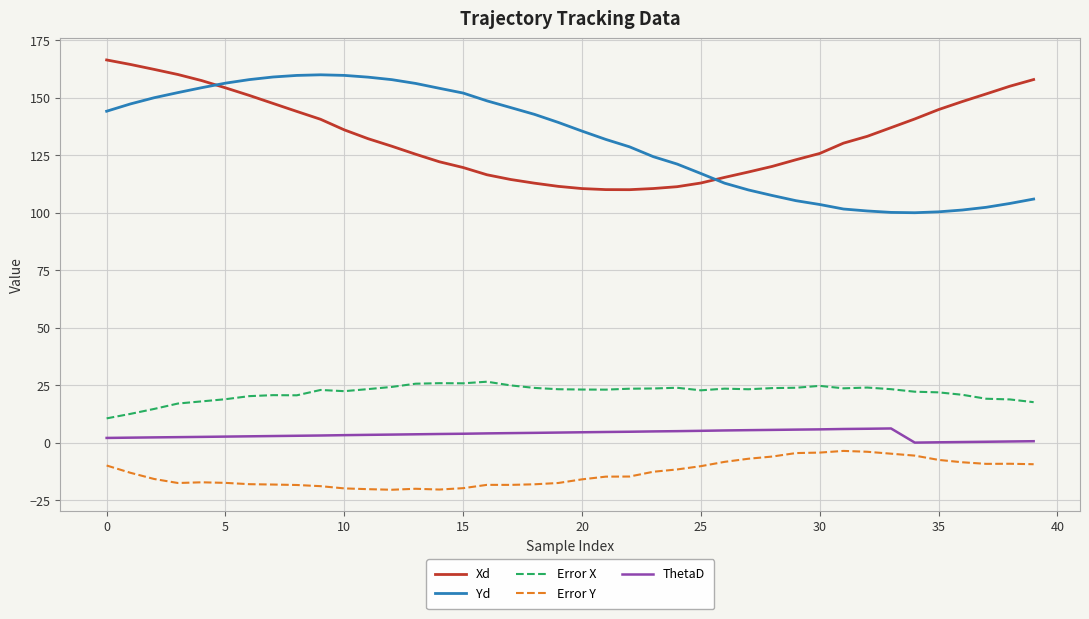

True or false: Error Y and Xd cross at least once.

False